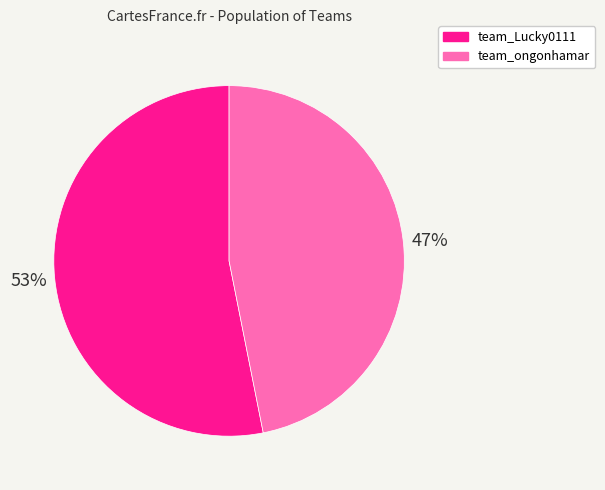

What percentage is the team_ongonhamar slice, to the nearest percent?

47%